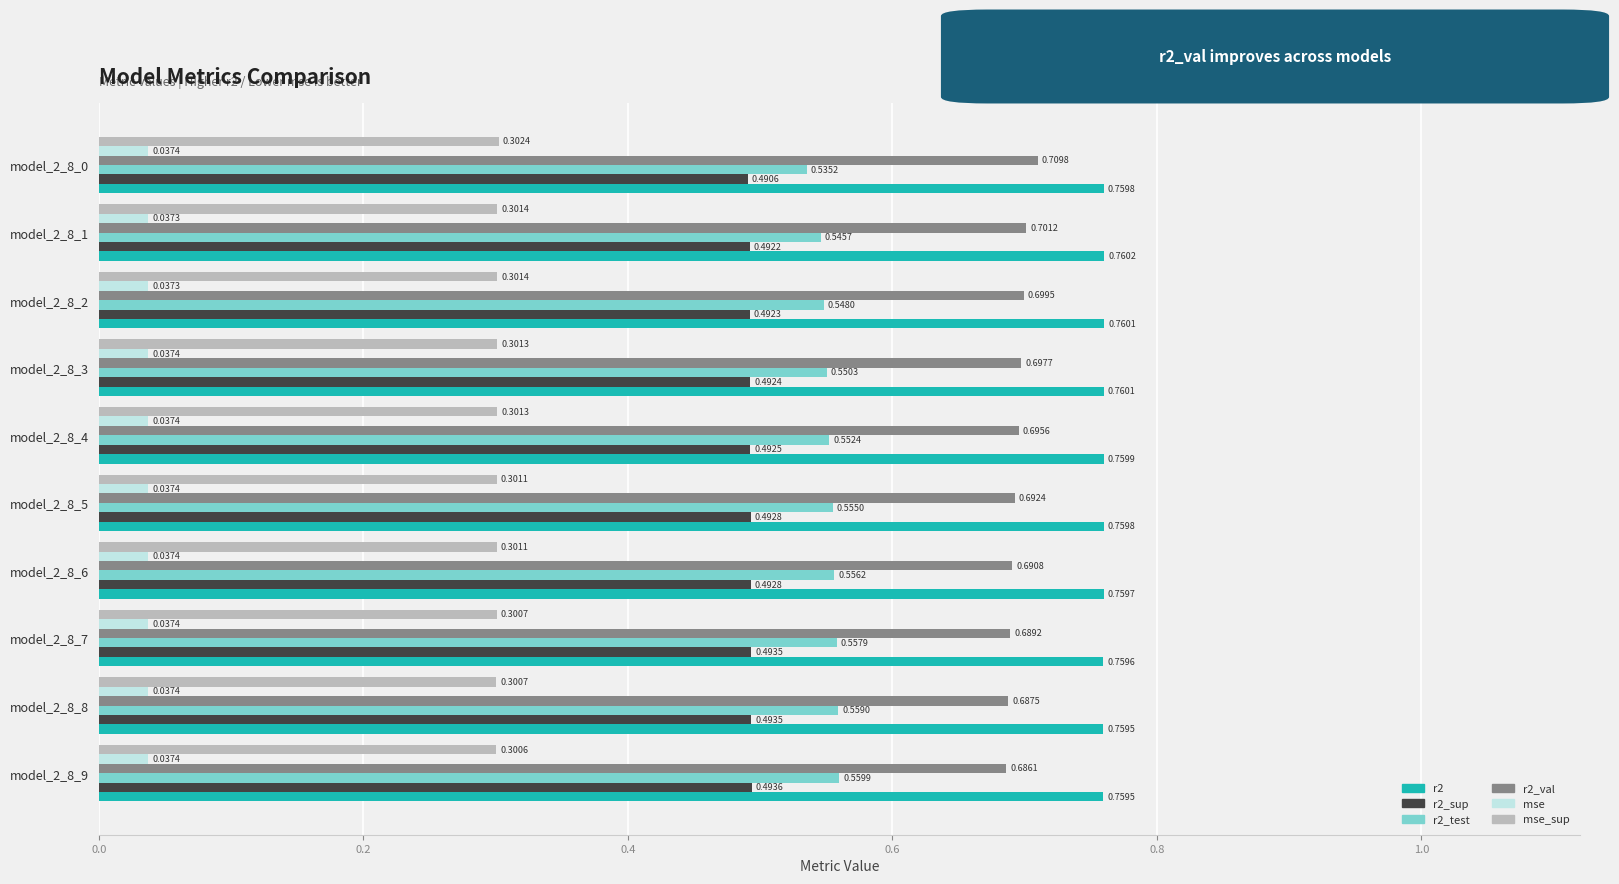

Which series changed the most between model_2_8_9 and model_2_8_0?

r2_test